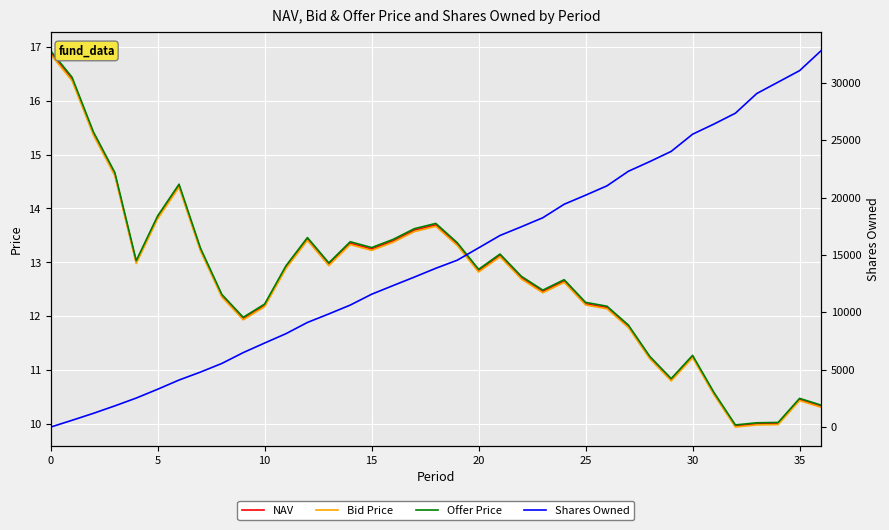

Which series has the largest total across all categories?

Shares Owned